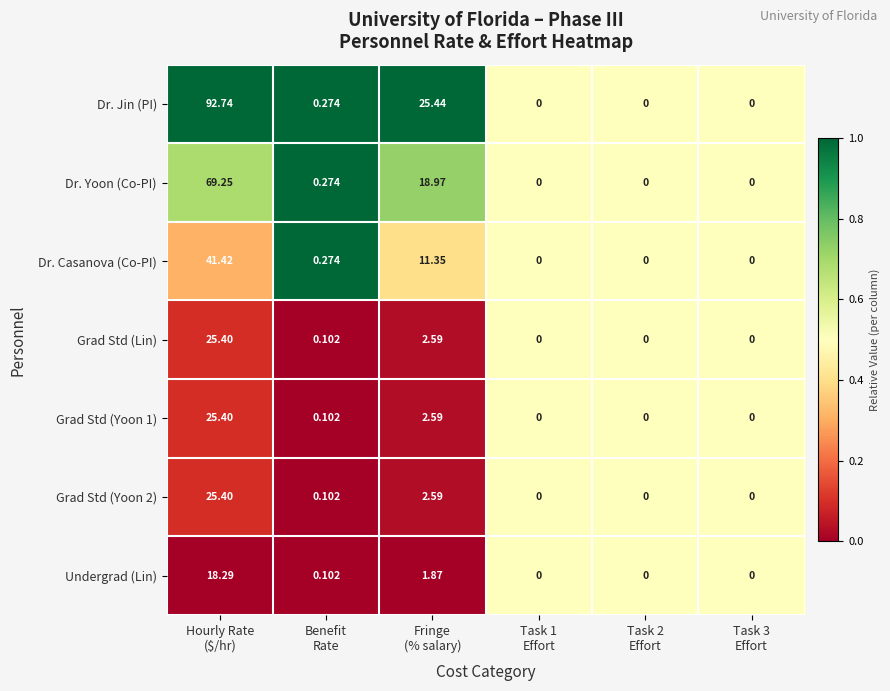

Which series has the largest range (max minus min)?

Dr. Jin (PI)